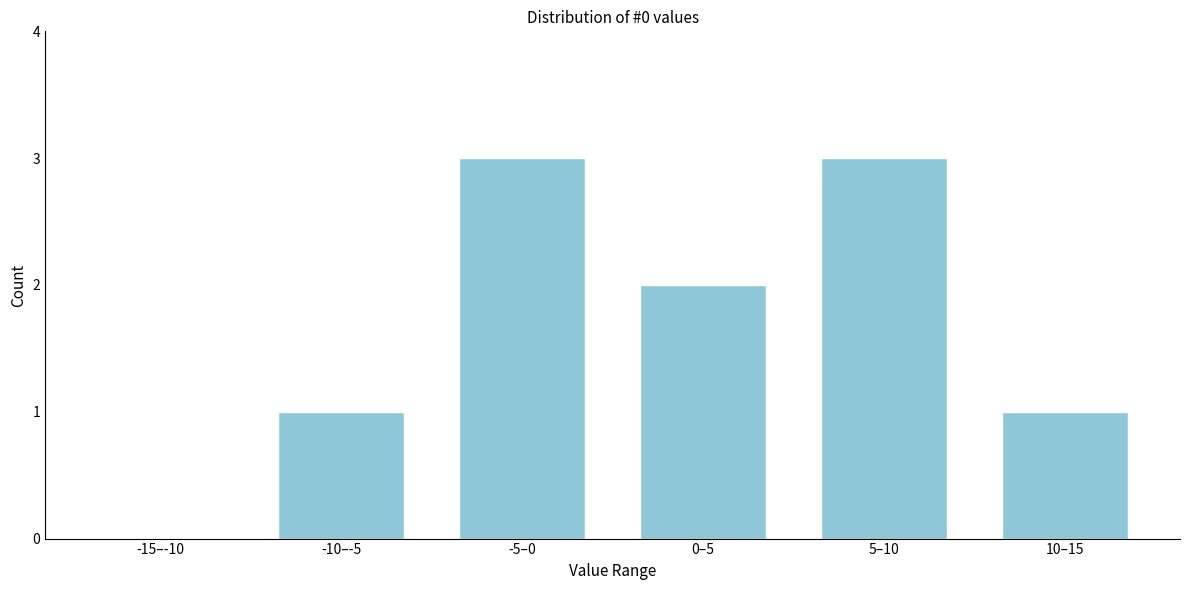

Reading left to right, list all the values displayed in this chart.

-15–-10=0	-10–-5=1	-5–0=3	0–5=2	5–10=3	10–15=1